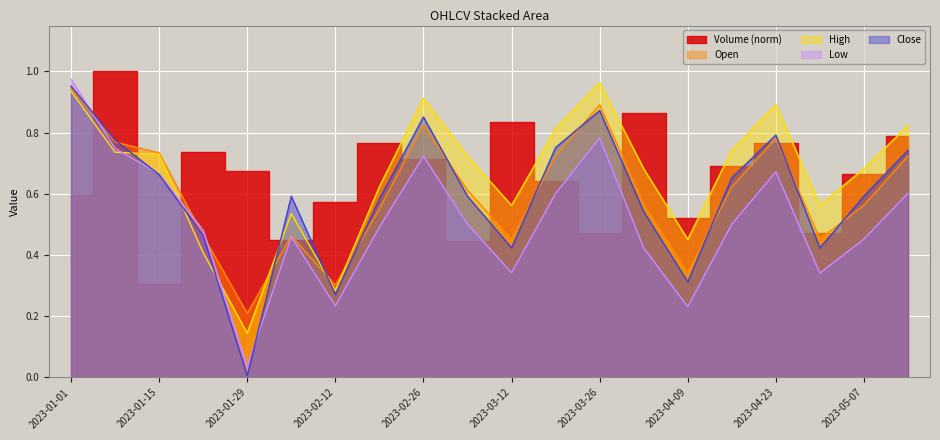

Which category has the lowest value in the Open series?

2023-01-29